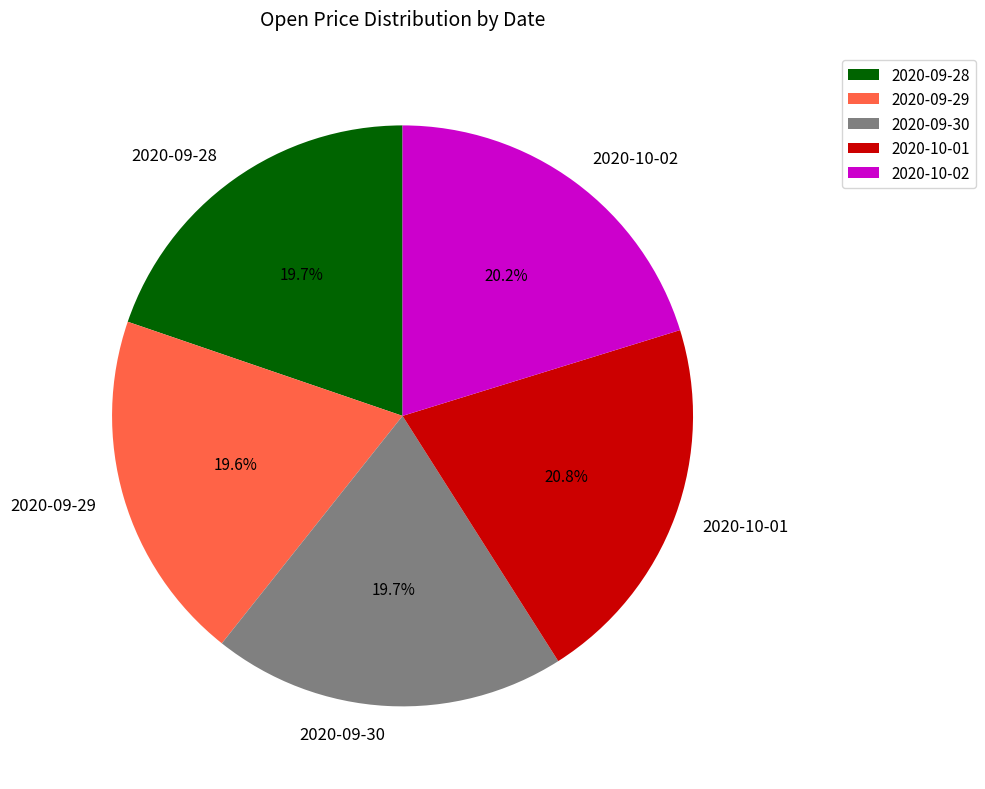

Between 2020-10-01 and 2020-09-28, which is larger?

2020-10-01